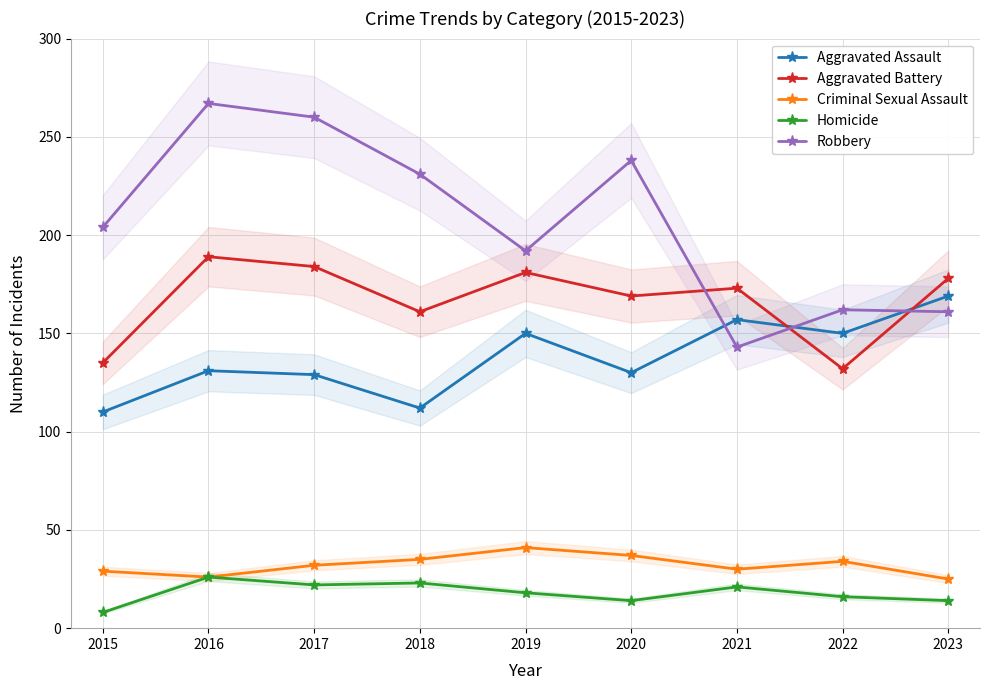

Reading right to left, transcribe all the data shown in this chart.

Aggravated Assault: 2023=169	2022=150	2021=157	2020=130	2019=150	2018=112	2017=129	2016=131	2015=110
Aggravated Battery: 2023=178	2022=132	2021=173	2020=169	2019=181	2018=161	2017=184	2016=189	2015=135
Criminal Sexual Assault: 2023=25	2022=34	2021=30	2020=37	2019=41	2018=35	2017=32	2016=26	2015=29
Homicide: 2023=14	2022=16	2021=21	2020=14	2019=18	2018=23	2017=22	2016=26	2015=8
Robbery: 2023=161	2022=162	2021=143	2020=238	2019=192	2018=231	2017=260	2016=267	2015=204